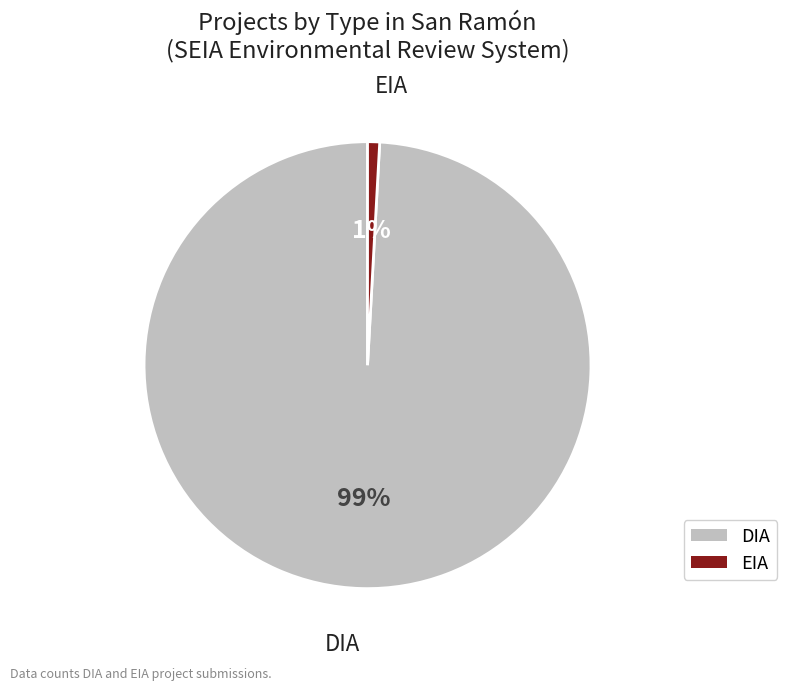

To the nearest percent, what percentage of the pie is EIA?

1%